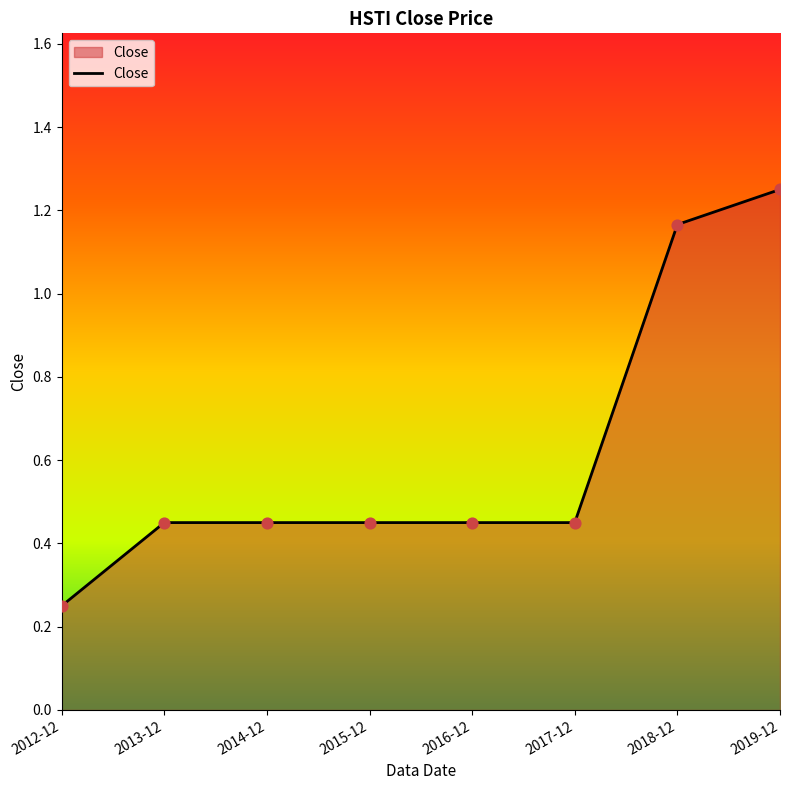

What position from the left is 2019-12?

8